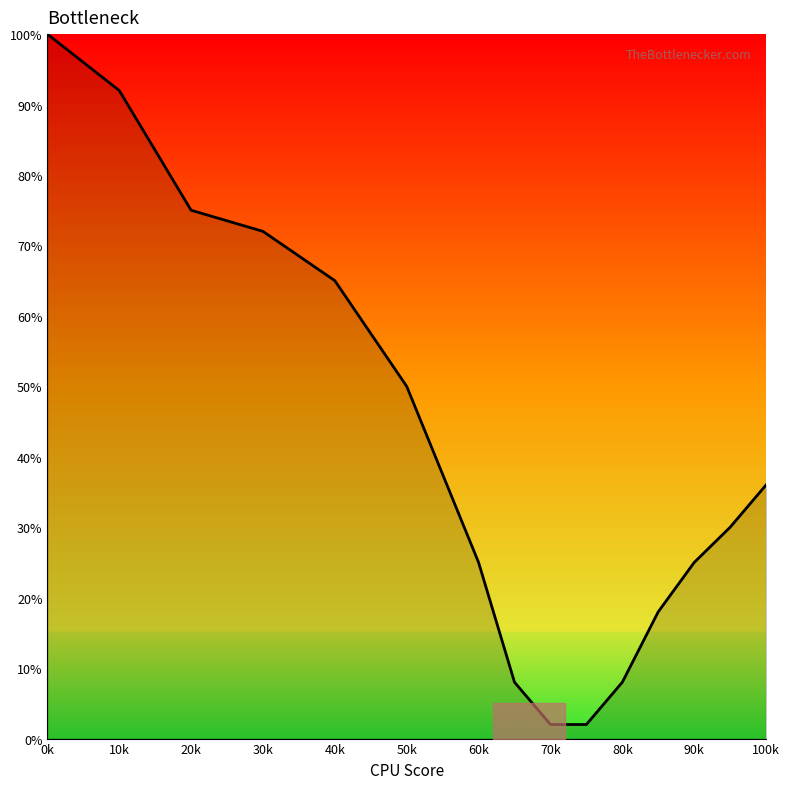

What is the difference between the maximum and minimum values?

98